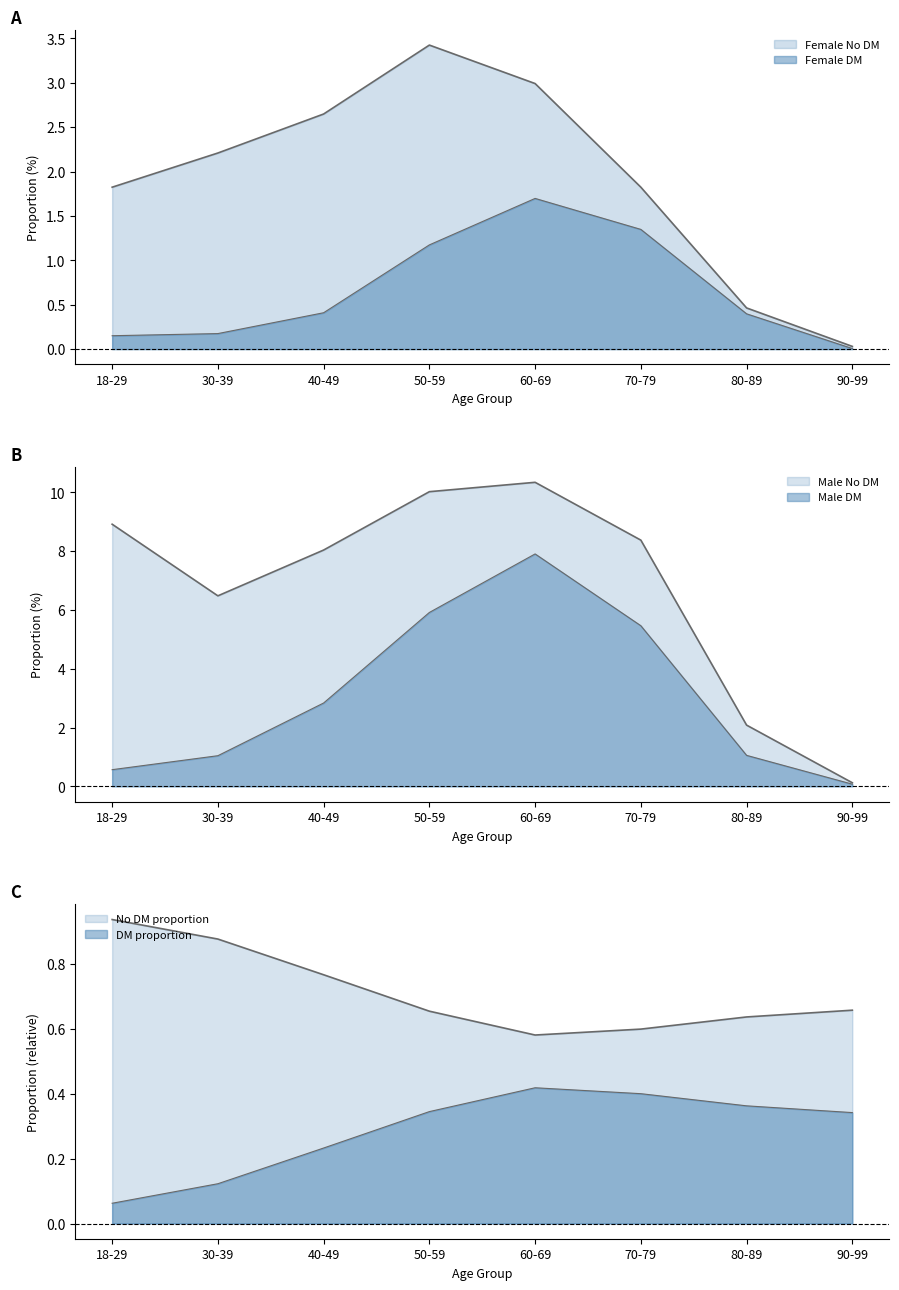

Rank the categories by Female DM value from highest to lowest.

60-69, 70-79, 50-59, 40-49, 80-89, 30-39, 18-29, 90-99